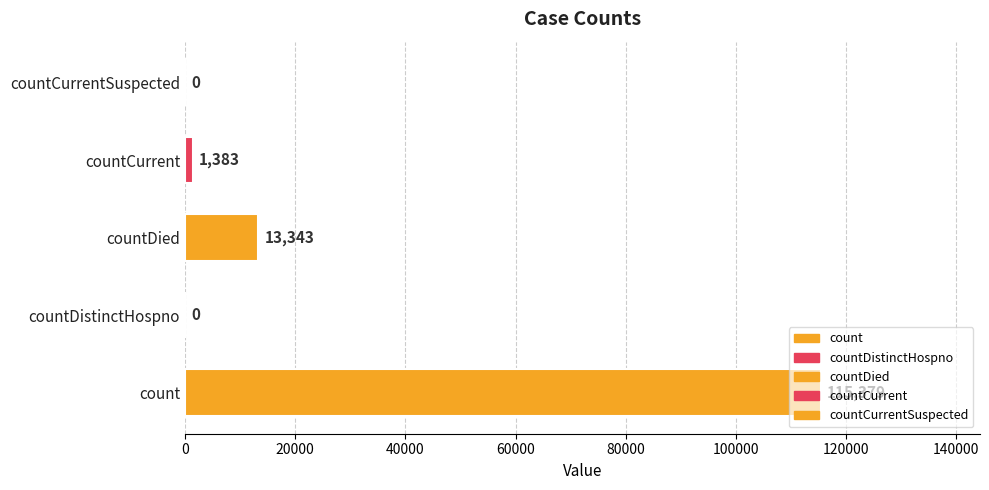

What is the sum of the values at count and countDied?

128722